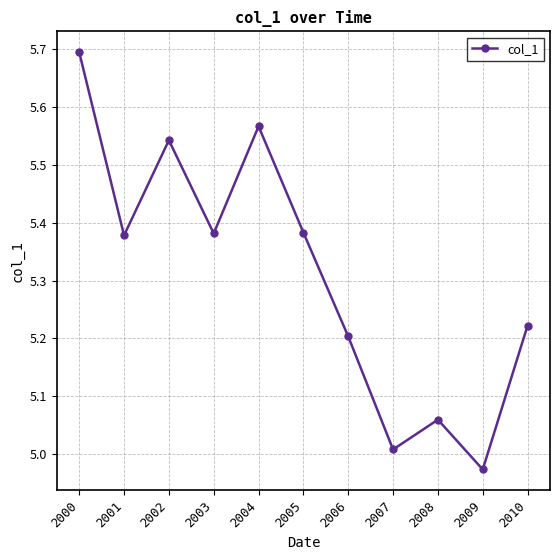

What is the difference between the maximum and minimum values?

0.7